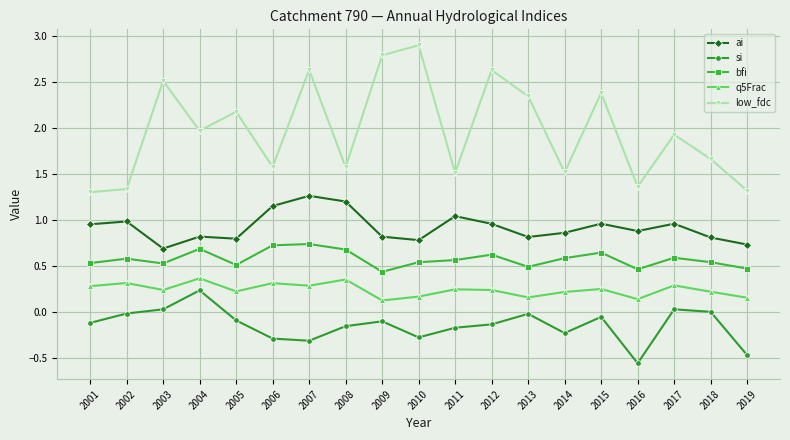

Which label corresponds to the smallest value in the chart?

2016